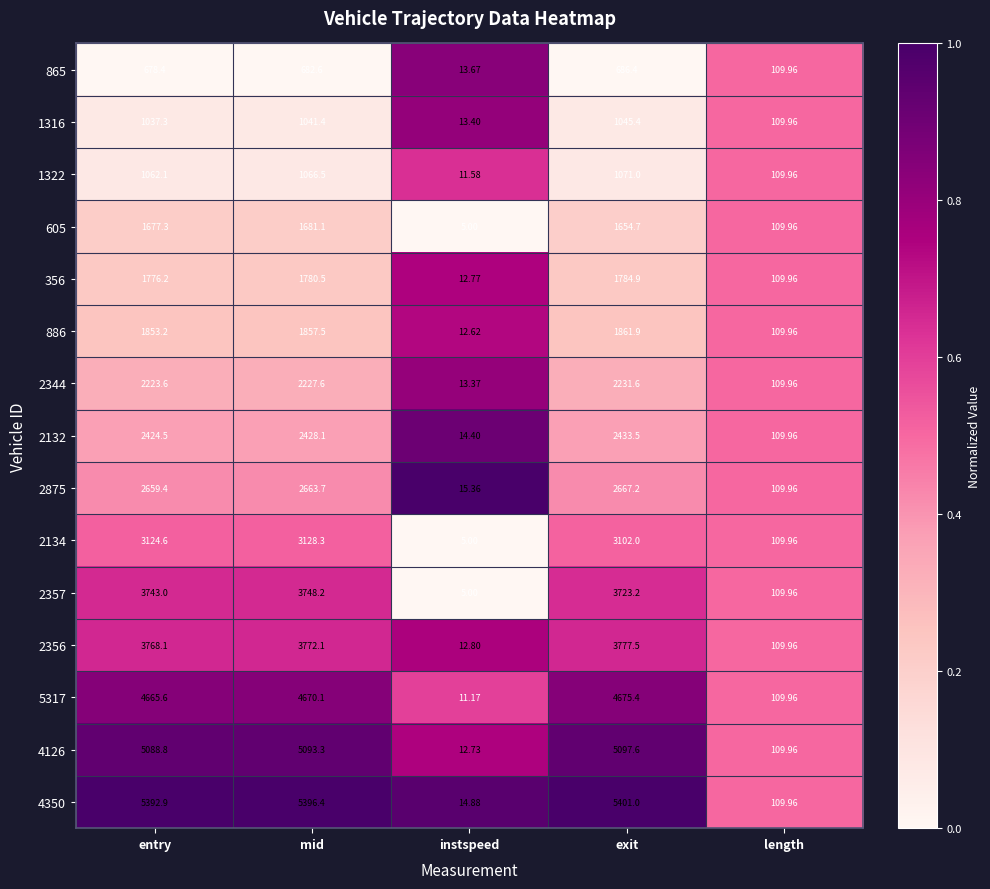

List the labels in order of 4126 value, smallest first.

instspeed, length, entry, mid, exit